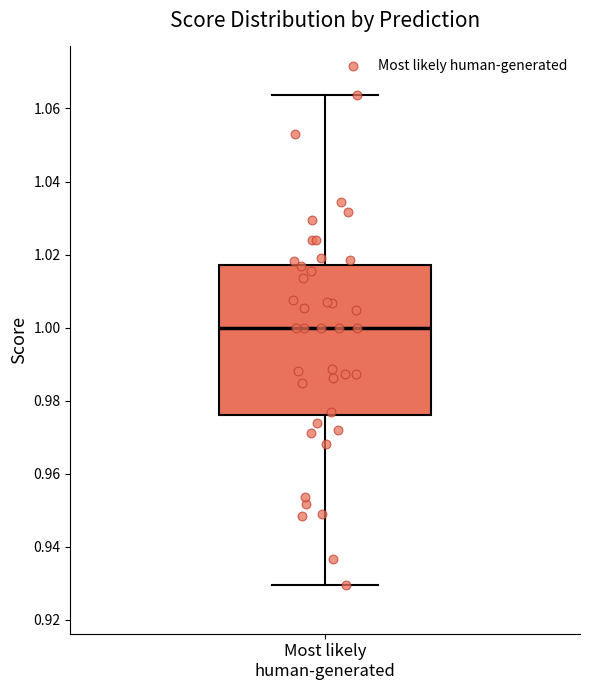

Where is the lower edge of the box for Most likely human-generated on the y-axis? The values are not printed on the chart, so give them approximately, as read against the axis.

0.976